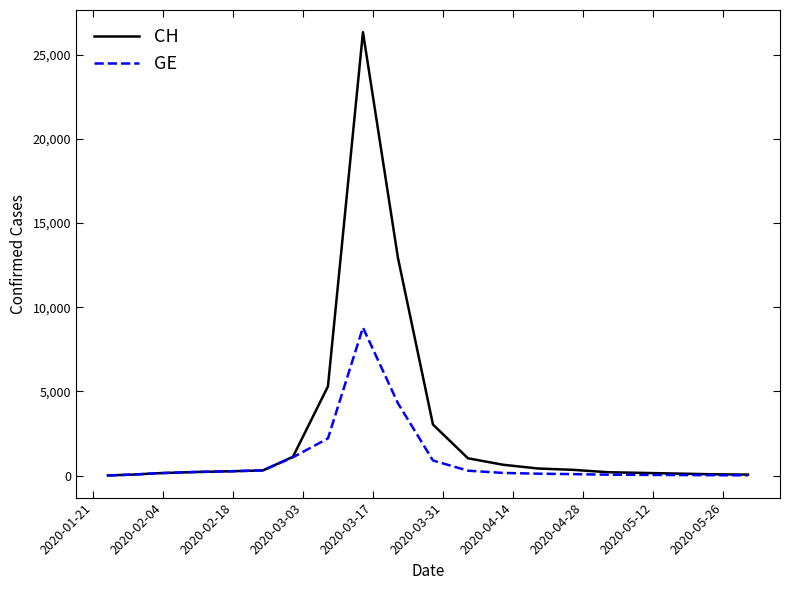

What is the maximum value for CH?

26336